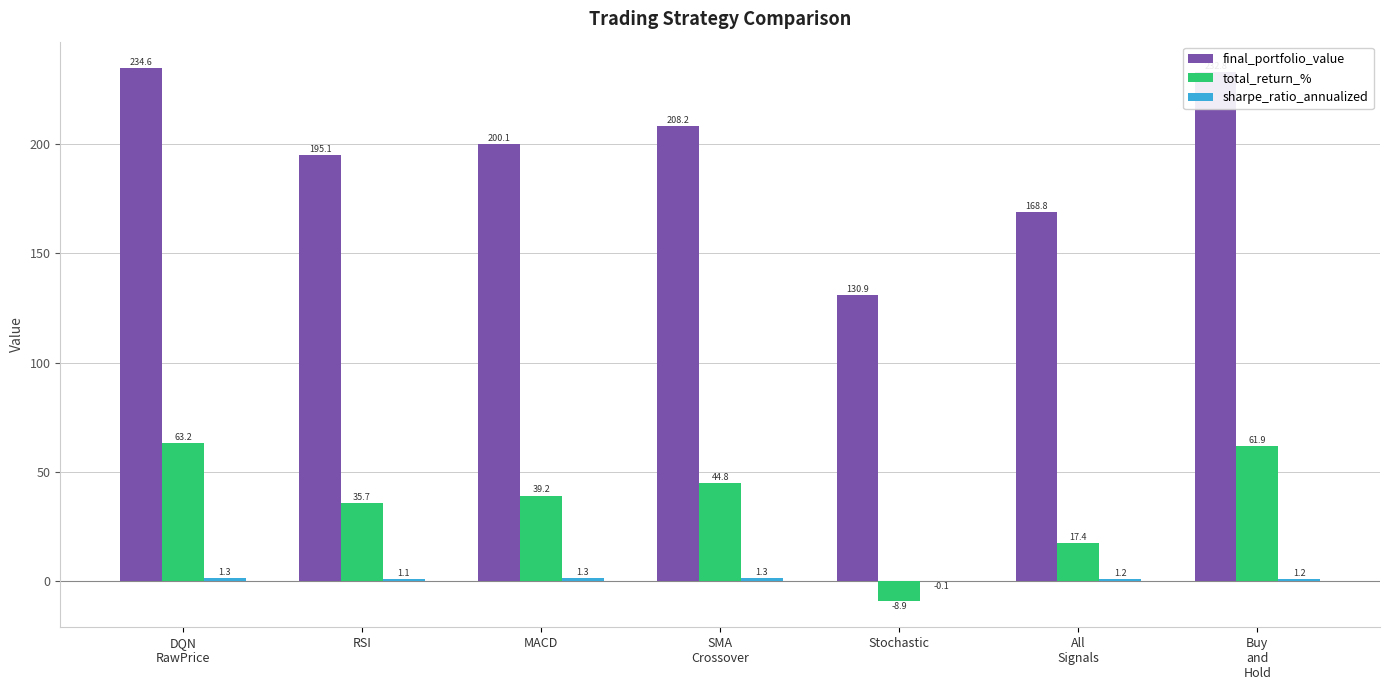

How many series are shown in this chart?

3